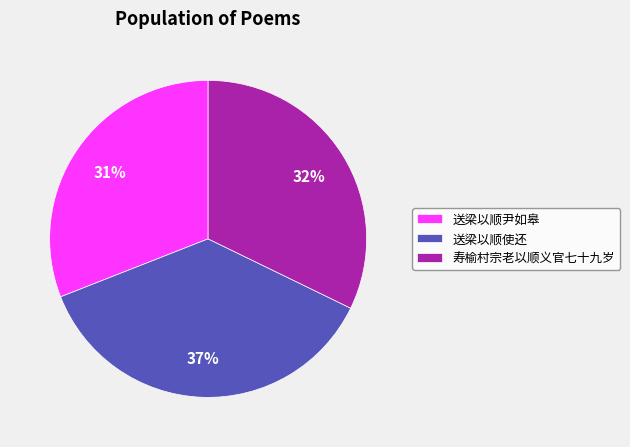

To the nearest percent, what is the difference between the largest and smallest slice percentages?

6%